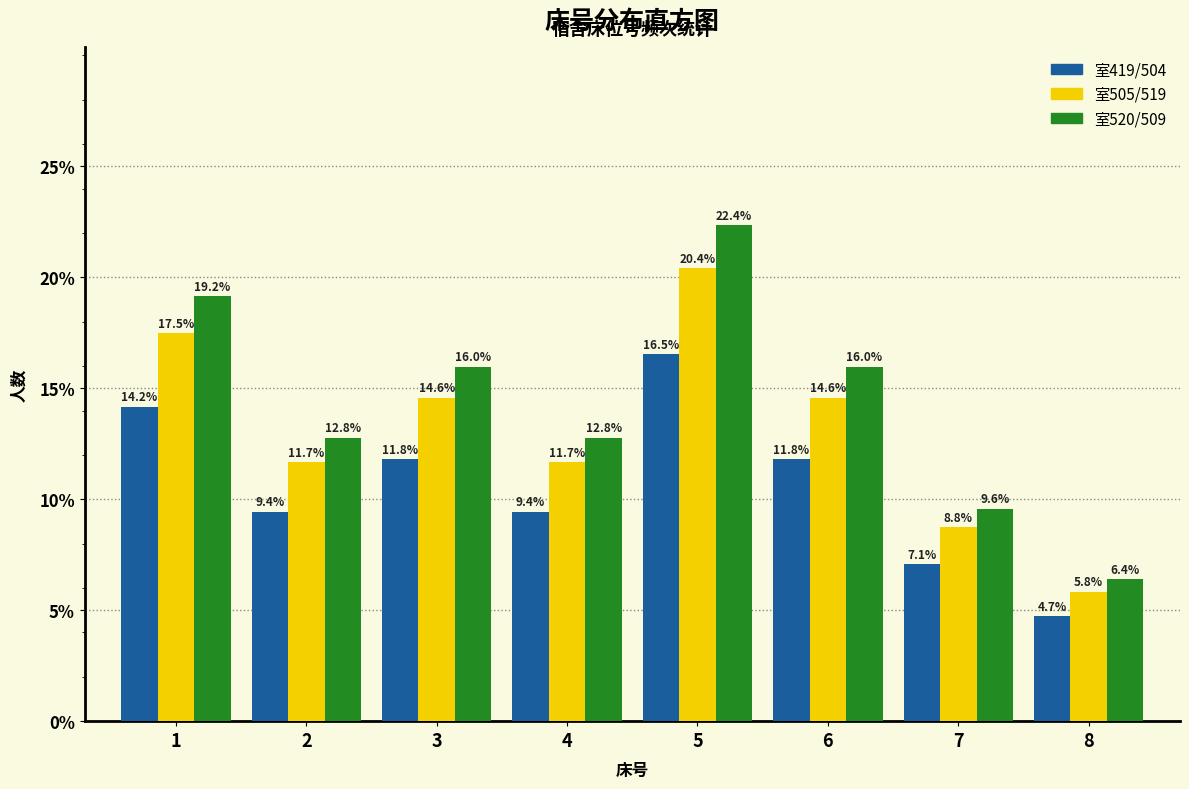

Reading left to right, what are all the values shown in this chart?

室419/504: 1=14.2	2=9.4	3=11.8	4=9.4	5=16.5	6=11.8	7=7.1	8=4.7
室505/519: 1=17.5	2=11.7	3=14.6	4=11.7	5=20.4	6=14.6	7=8.8	8=5.8
室520/509: 1=19.2	2=12.8	3=16.0	4=12.8	5=22.4	6=16.0	7=9.6	8=6.4